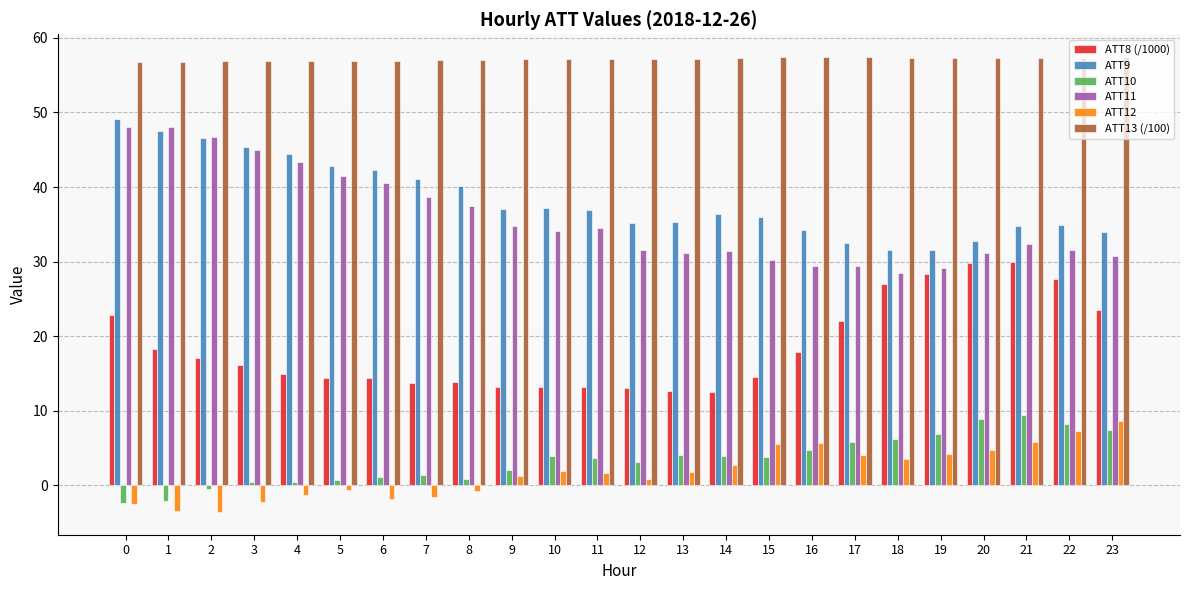

Rank the series at 7 from highest to lowest value.

ATT13 (/100), ATT9, ATT11, ATT8 (/1000), ATT10, ATT12